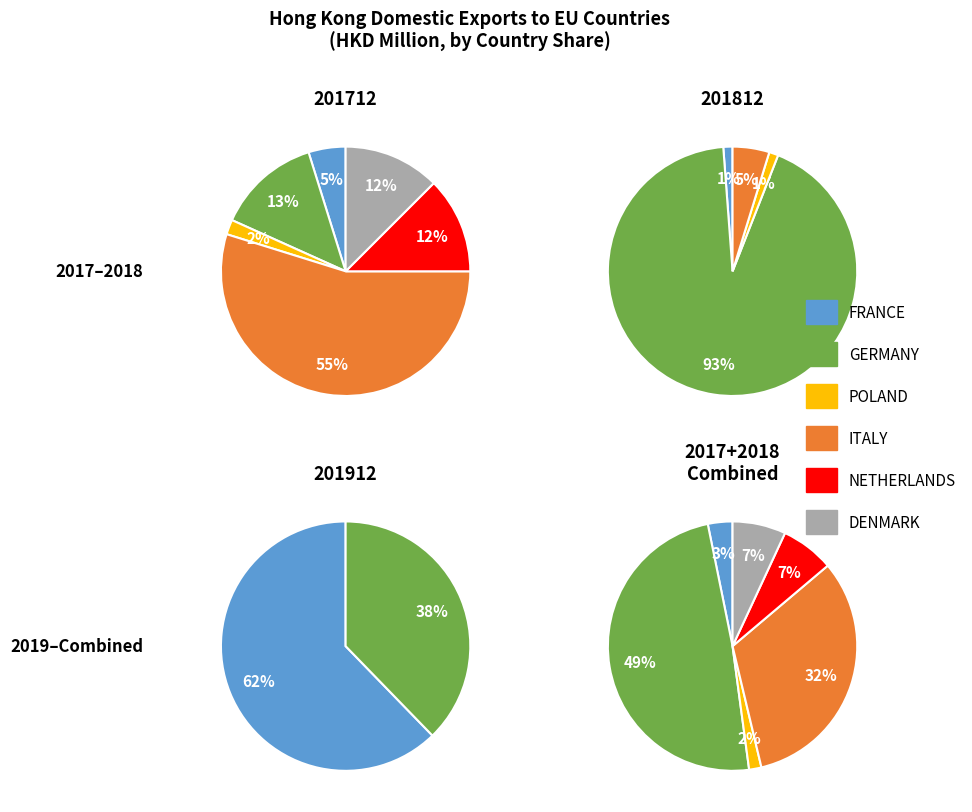

Which category has the biggest portion of the pie?

GERMANY